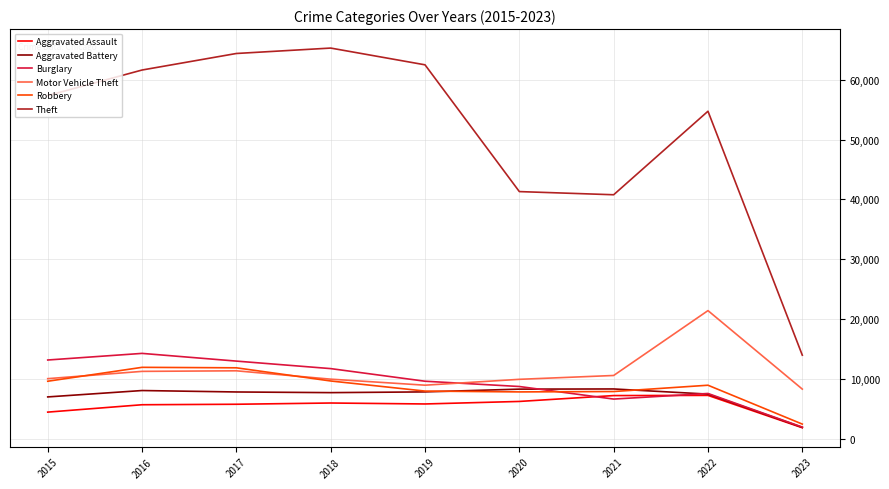

What is the maximum value for Robbery?

11960